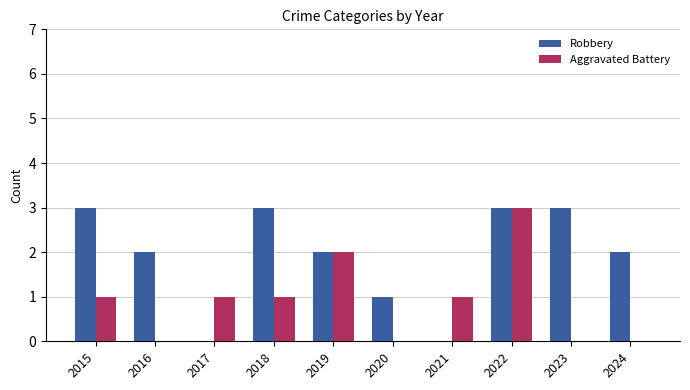

What is the spread (max minus min) of values at 2020?

1